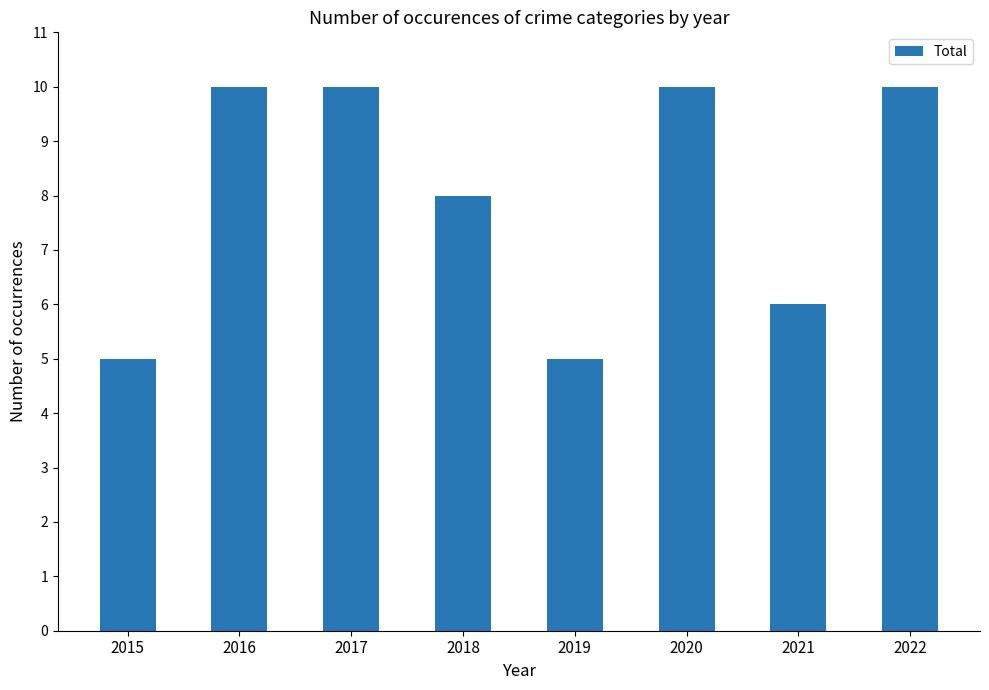

What is the ratio of the value at 2018 to the value at 2019?

1.6